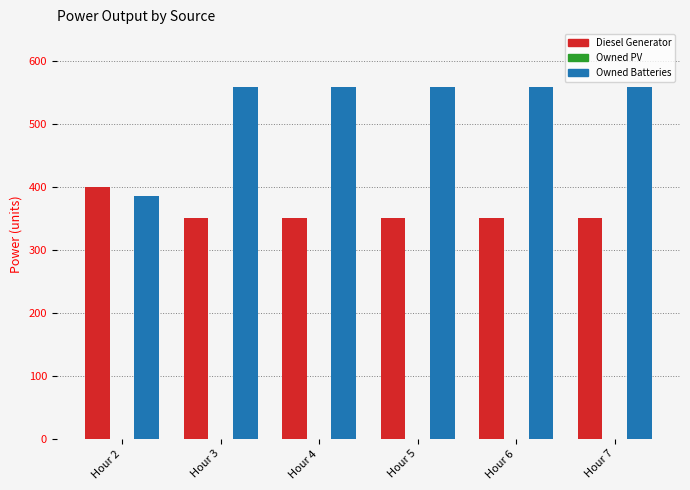

Which series has the widest spread of values?

Owned Batteries